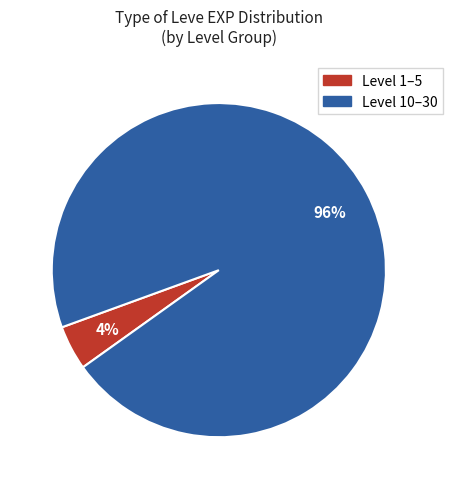

Does any single category account for the majority?

Yes